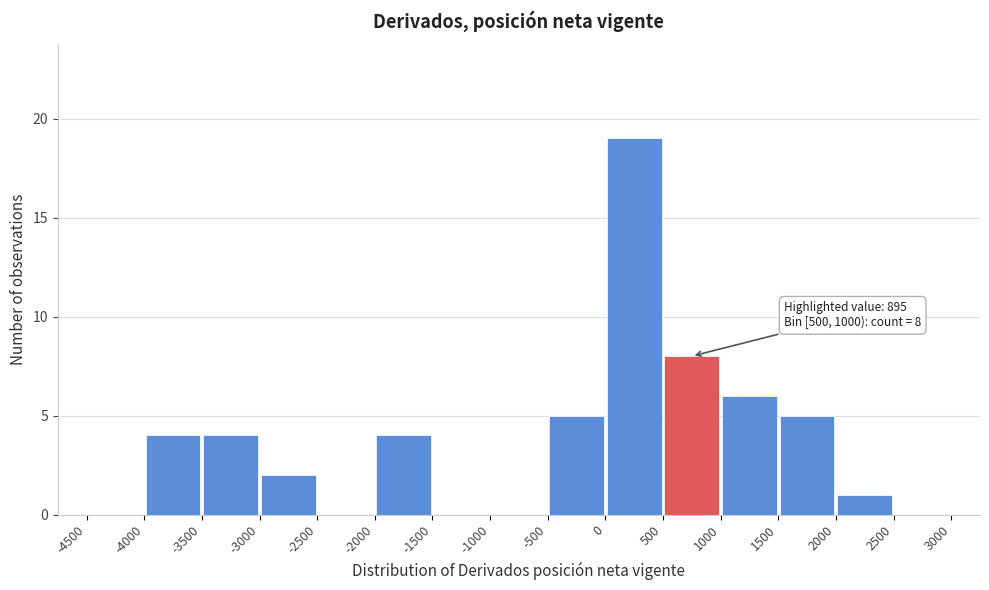

Which range on the x-axis has the tallest bar?

0 to 500